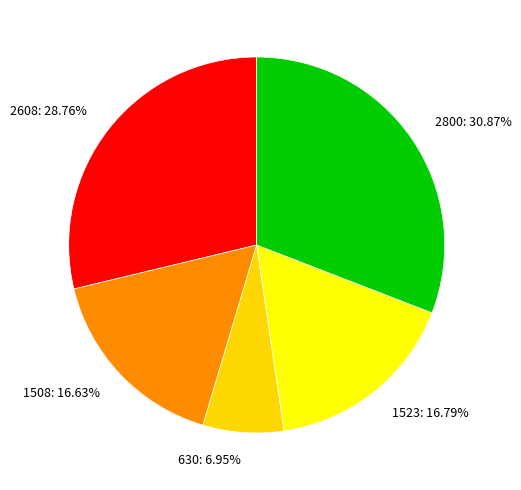

Between 2608 and 2800, which is larger?

2800